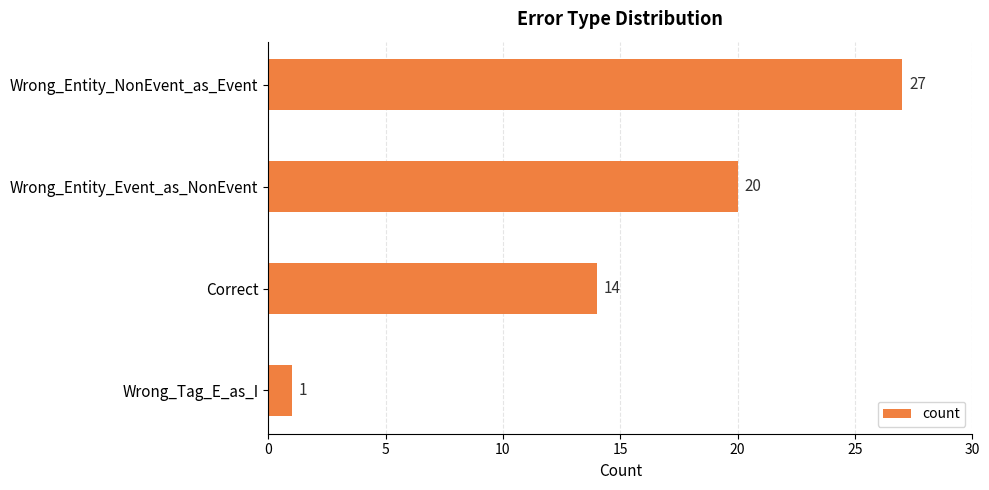

How many values are below 20?

2